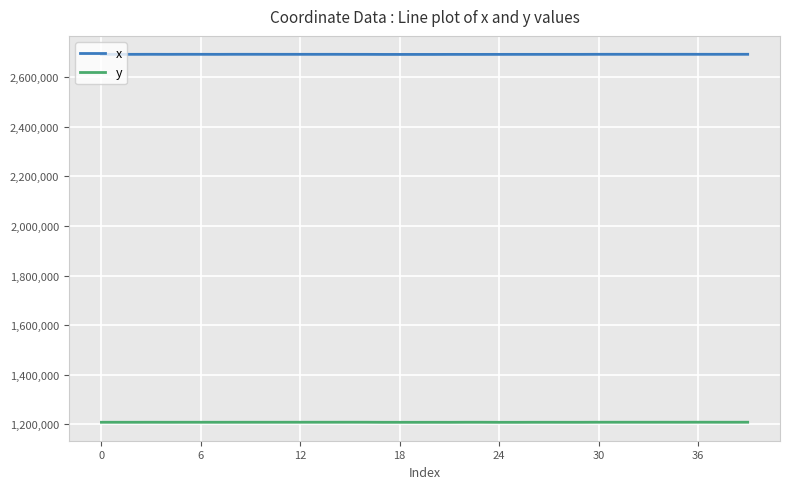

True or false: y and x intersect in this chart.

False